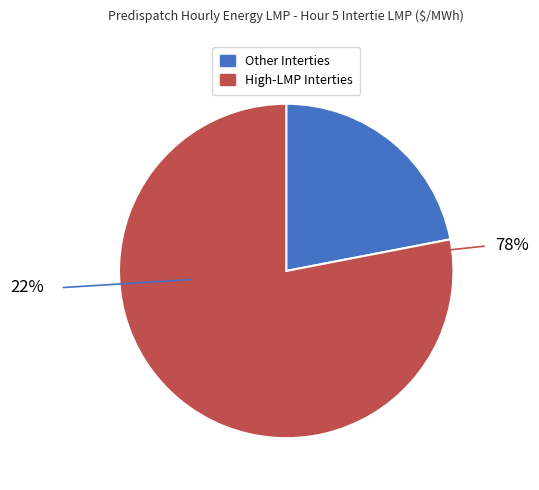

Does MB.WHITESHELL_MBSI account for over 50% of the chart?

No